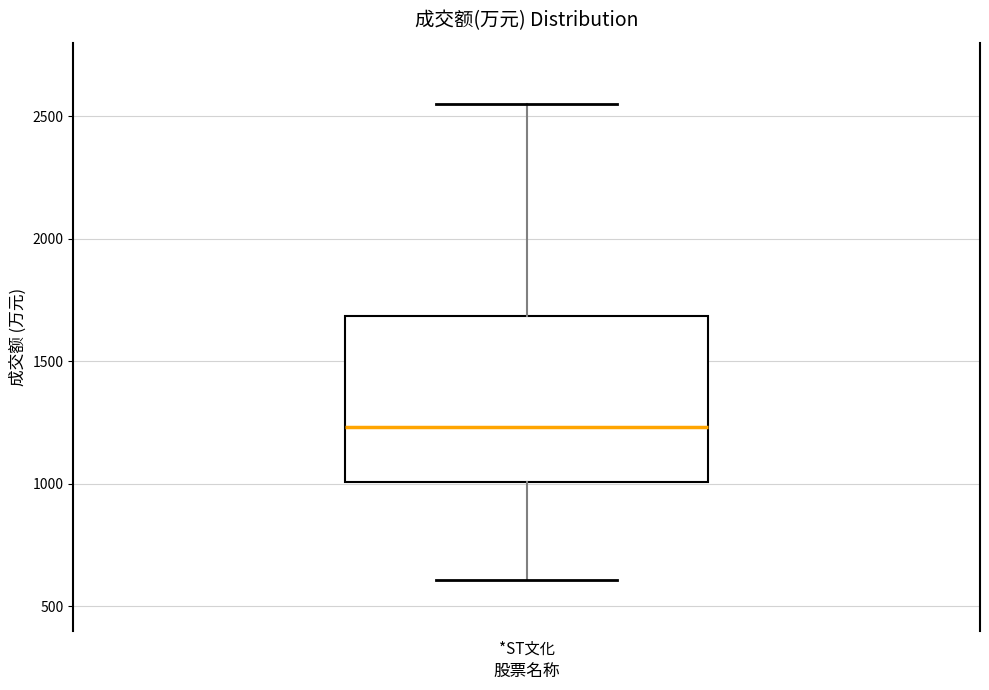

Read this box plot against the y-axis: the position of the median line, the range covered by the box, and the ends of both whiskers. The values are not printed on the chart, so give them approximately, as read against the axis.

median 1250, box 1000 to 1700, whiskers 600 to 2550